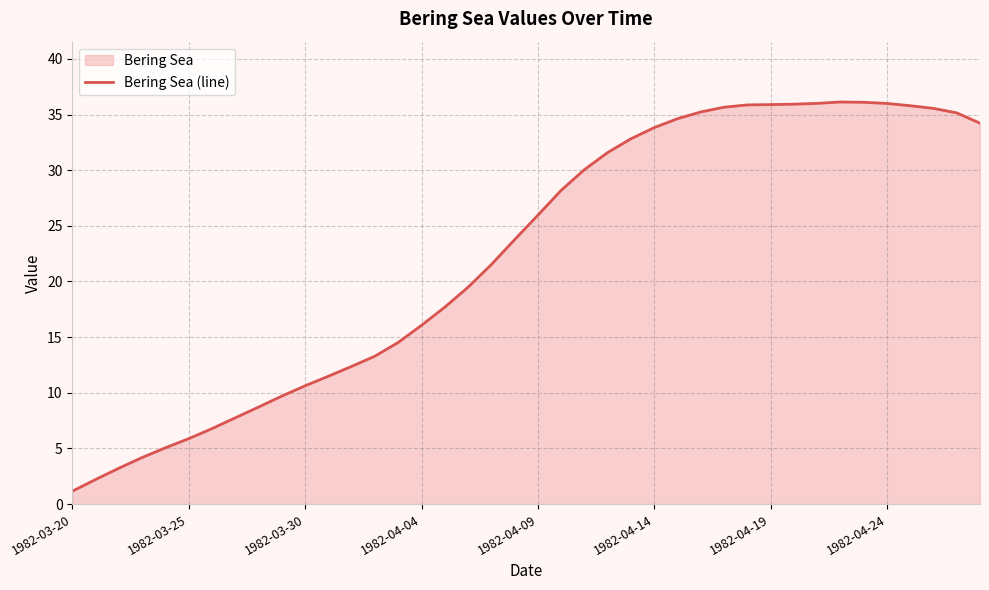

True or false: there are more than 1 points higher than both neighbors.

False